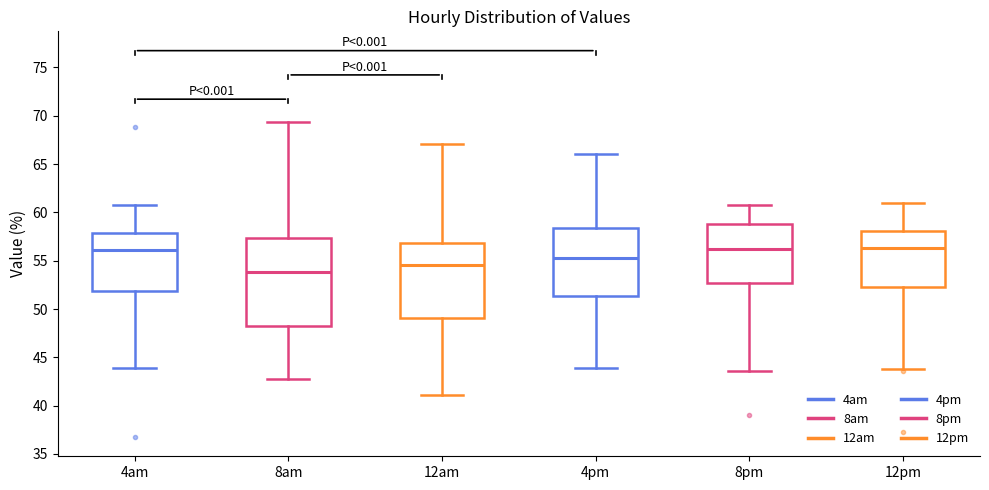

Which box is the tallest, from its lower edge to its upper edge?

8am